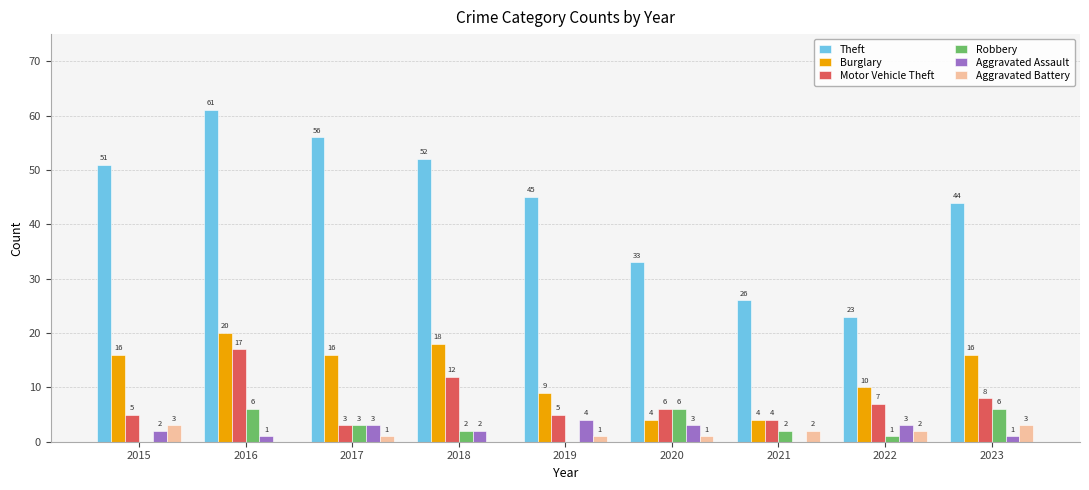

What is the total value across all series at 2023?

78